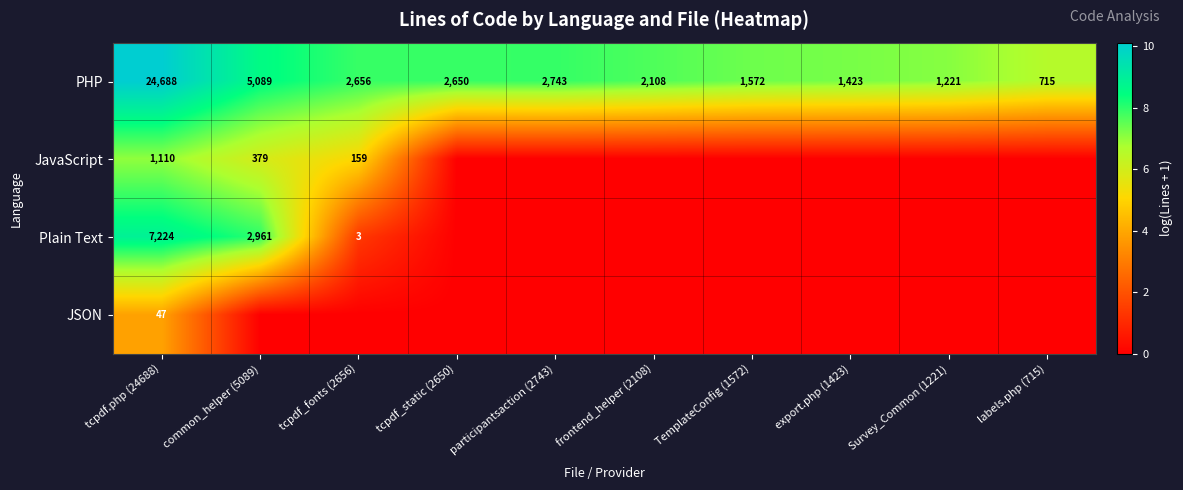

What is the spread (max minus min) of values at tcpdf_fonts (2656)?

7.9